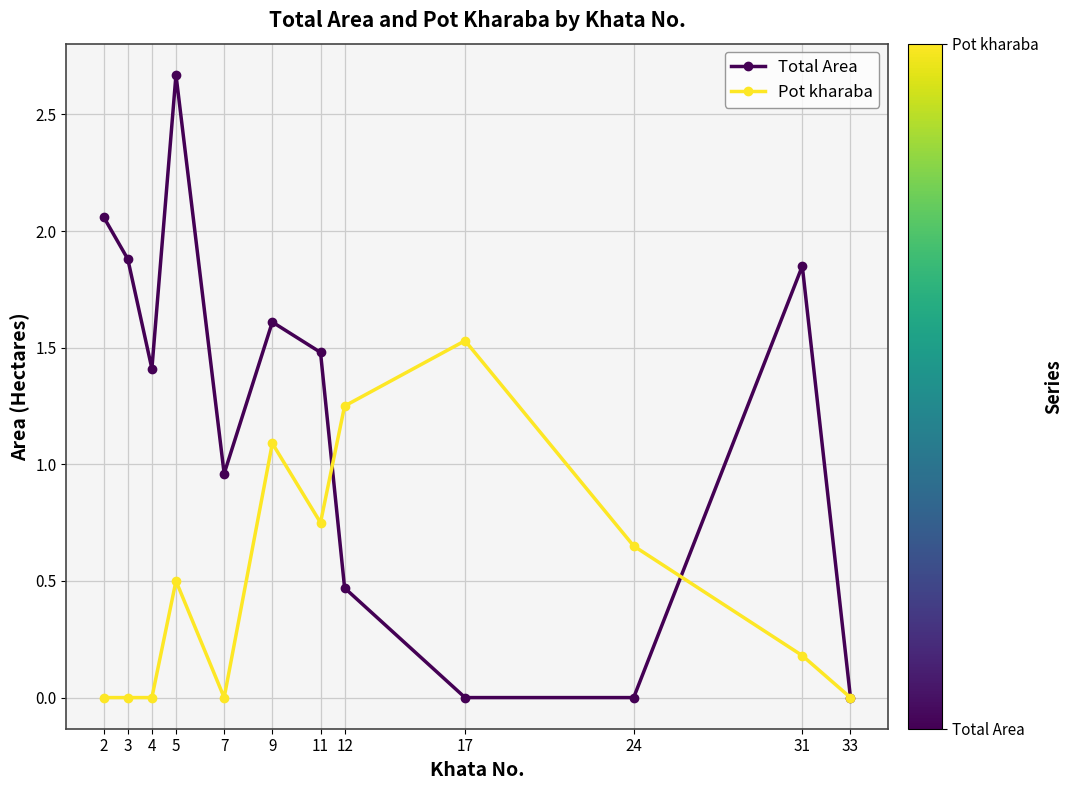

Does the chart have visible grid lines?

Yes